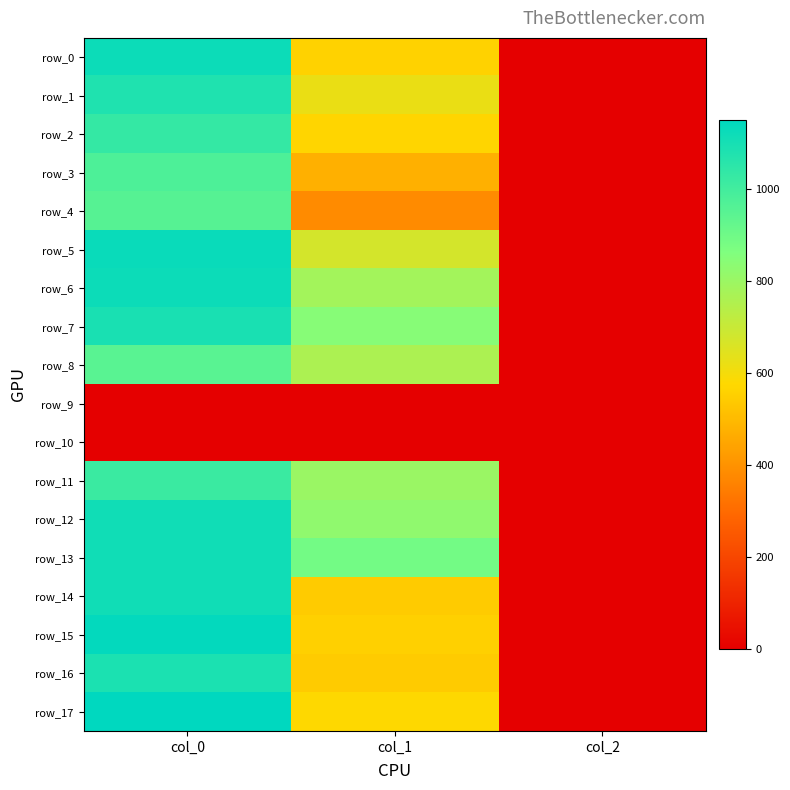

Reading left to right, what are all the values shown in this chart?

row_0: col_0=1120.0	col_1=560.2	col_2=2.0
row_1: col_0=1076.7	col_1=621.0	col_2=2.0
row_2: col_0=1030.0	col_1=567.0	col_2=2.0
row_3: col_0=973.3	col_1=475.9	col_2=2.0
row_4: col_0=953.3	col_1=381.4	col_2=2.0
row_5: col_0=1126.7	col_1=671.6	col_2=2.0
row_6: col_0=1120.0	col_1=779.6	col_2=2.0
row_7: col_0=1090.0	col_1=843.8	col_2=2.0
row_8: col_0=946.7	col_1=759.4	col_2=2.0
row_9: col_0=0.0	col_1=0.0	col_2=0.0
row_10: col_0=0.0	col_1=0.0	col_2=0.0
row_11: col_0=1016.7	col_1=799.9	col_2=2.0
row_12: col_0=1110.0	col_1=823.5	col_2=2.0
row_13: col_0=1110.0	col_1=887.6	col_2=2.0
row_14: col_0=1110.0	col_1=543.4	col_2=2.0
row_15: col_0=1140.0	col_1=553.5	col_2=2.0
row_16: col_0=1086.7	col_1=543.4	col_2=2.0
row_17: col_0=1150.0	col_1=577.1	col_2=2.0